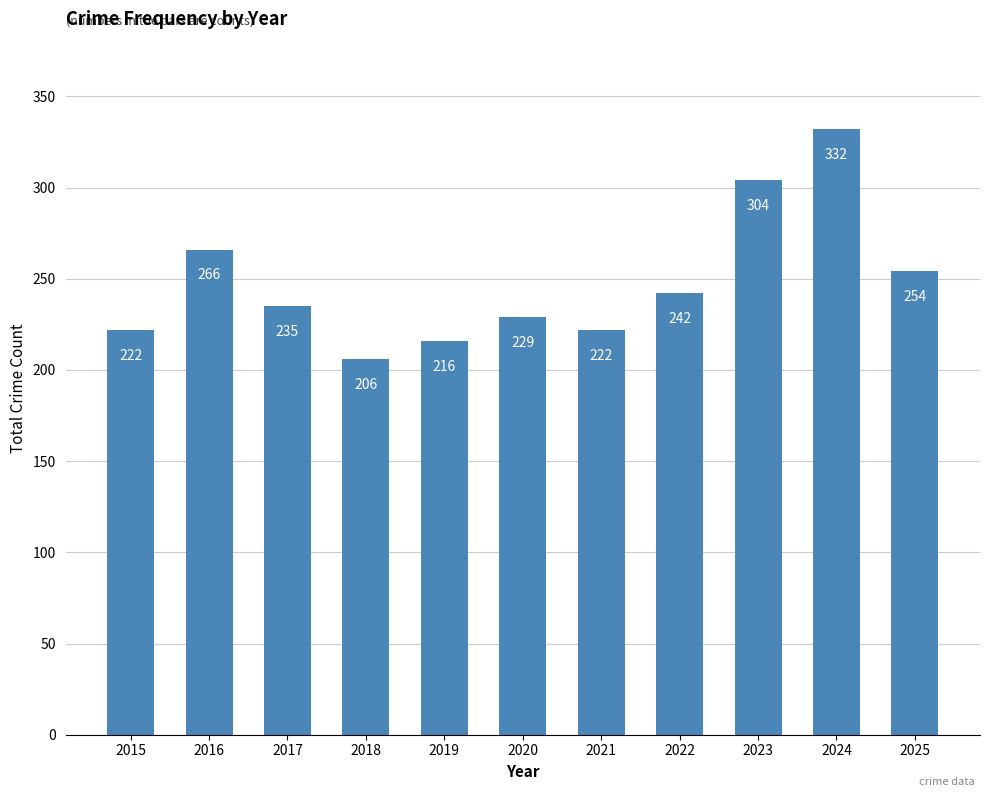

Where does the data first go above 235?

2016